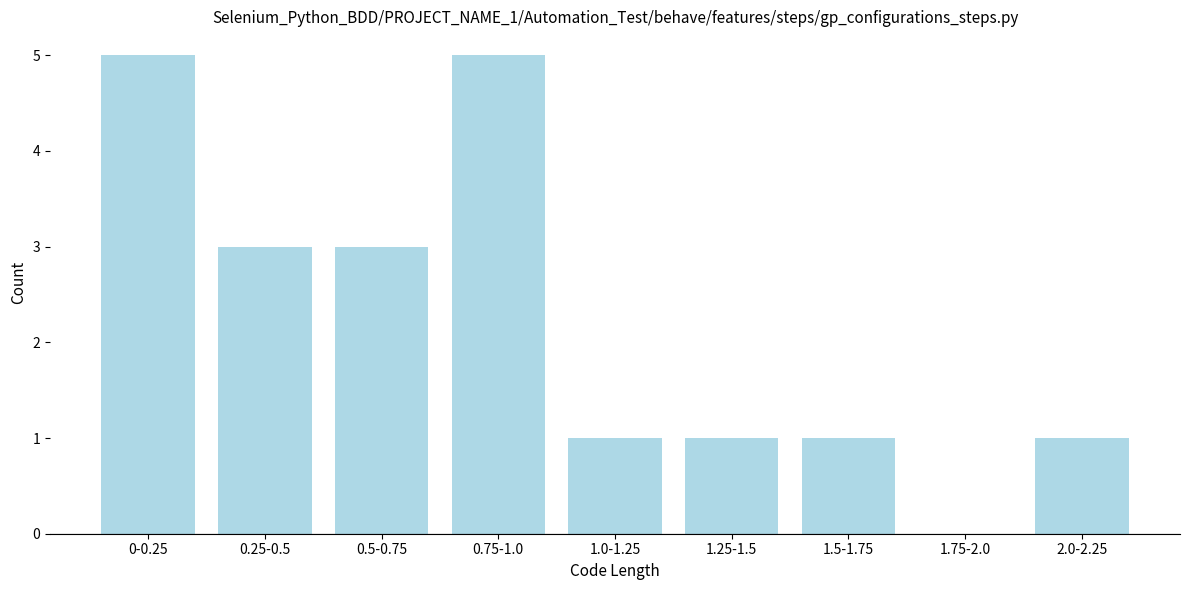

Reading left to right, list all the values displayed in this chart.

0-0.25=5	0.25-0.5=3	0.5-0.75=3	0.75-1.0=5	1.0-1.25=1	1.25-1.5=1	1.5-1.75=1	1.75-2.0=0	2.0-2.25=1